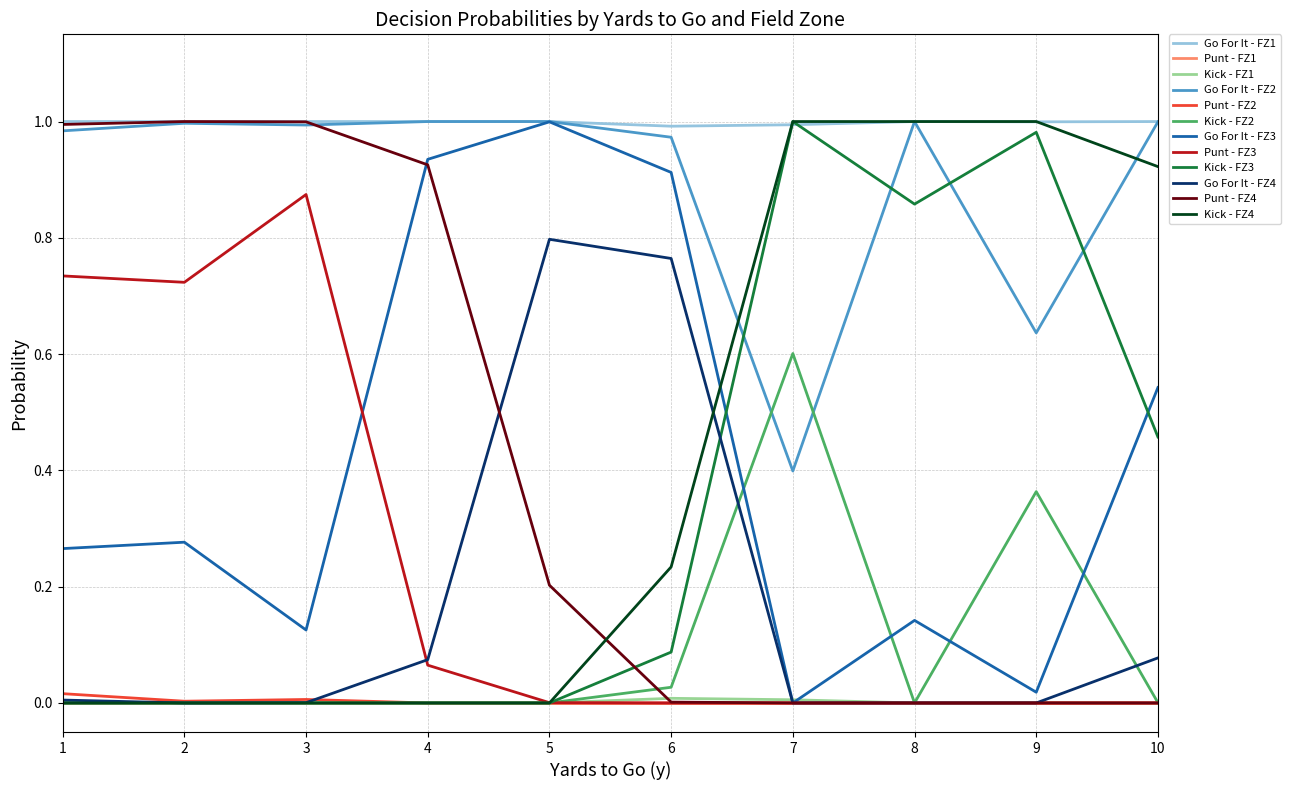

True or false: Punt - FZ1 and Go For It - FZ2 cross at least once.

False